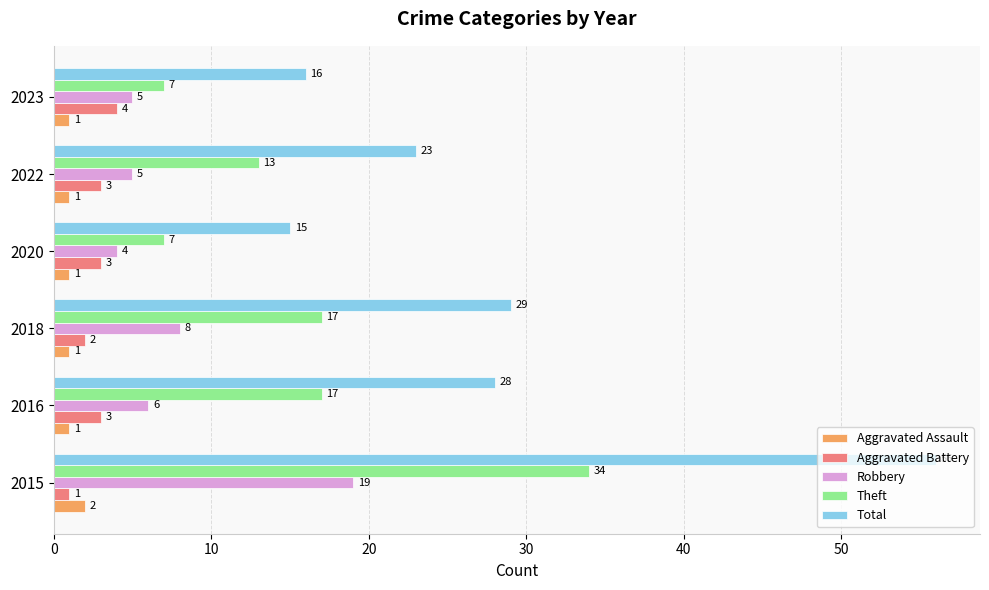

Which series has the largest total across all categories?

Total